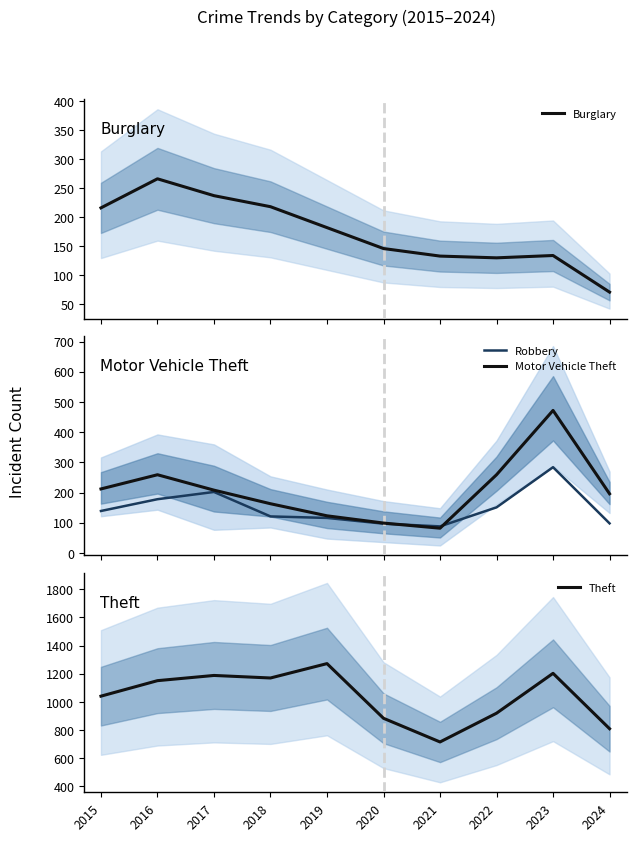

True or false: Theft has more than 1 interior local peaks.

True